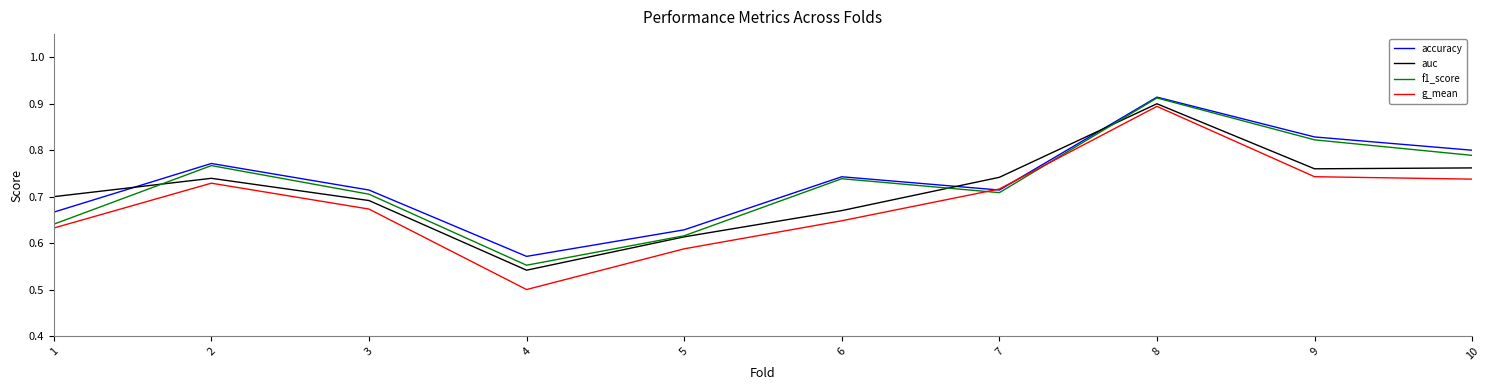

Does the chart display data point markers on the line(s)?

No